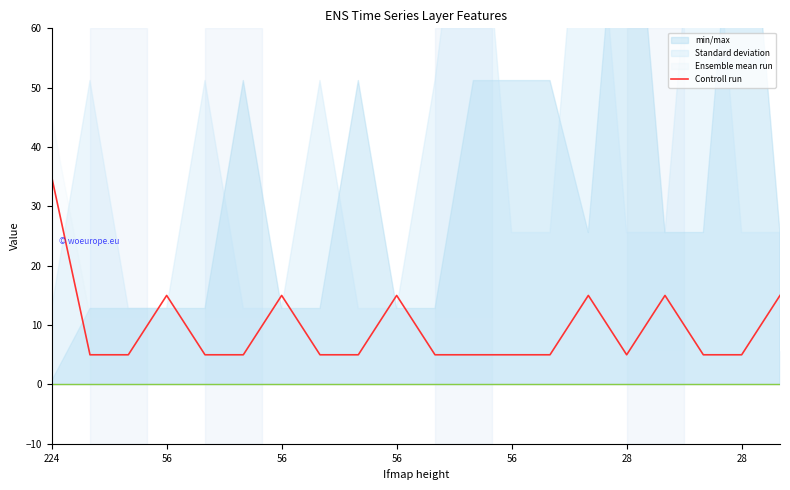

True or false: filter height and Controll run intersect in this chart.

False